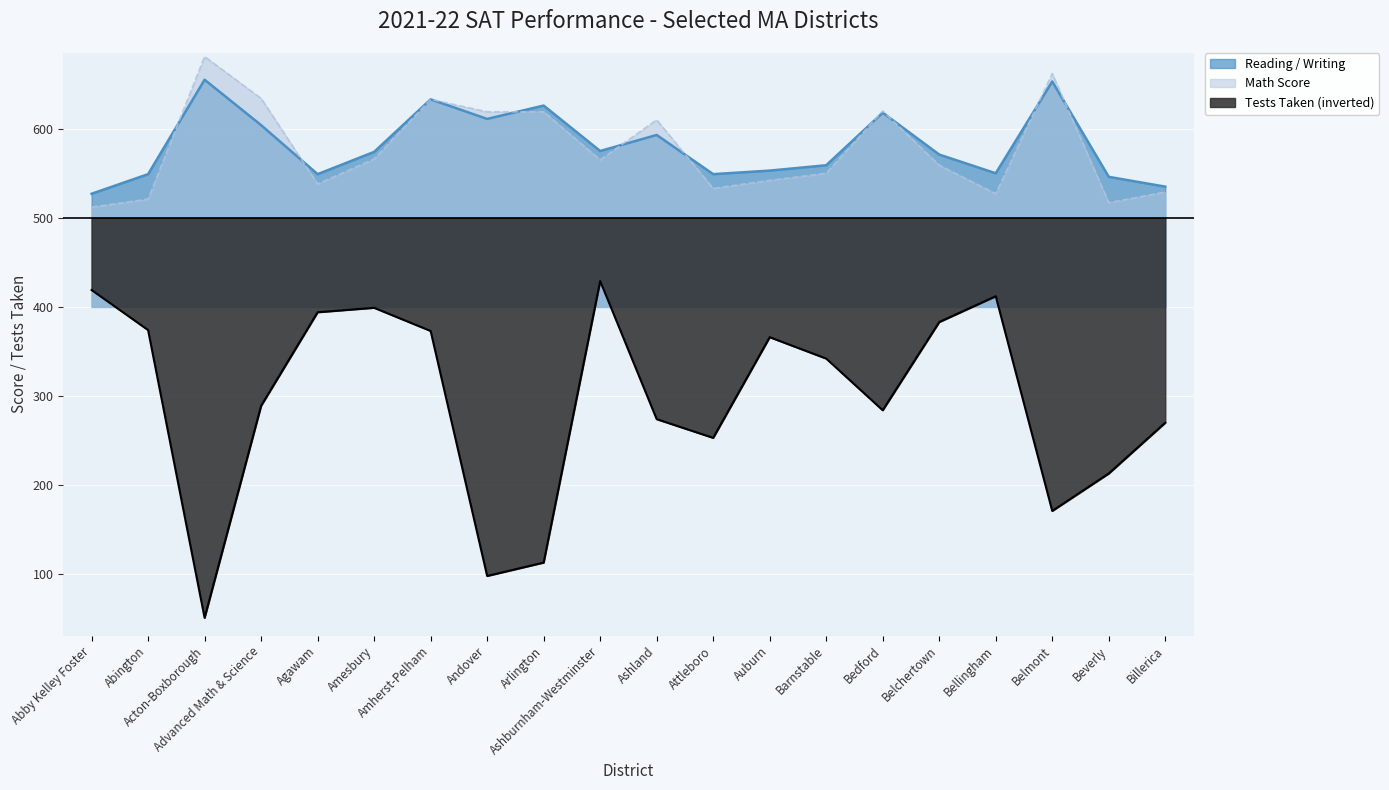

How many lines are shown in the chart?

3